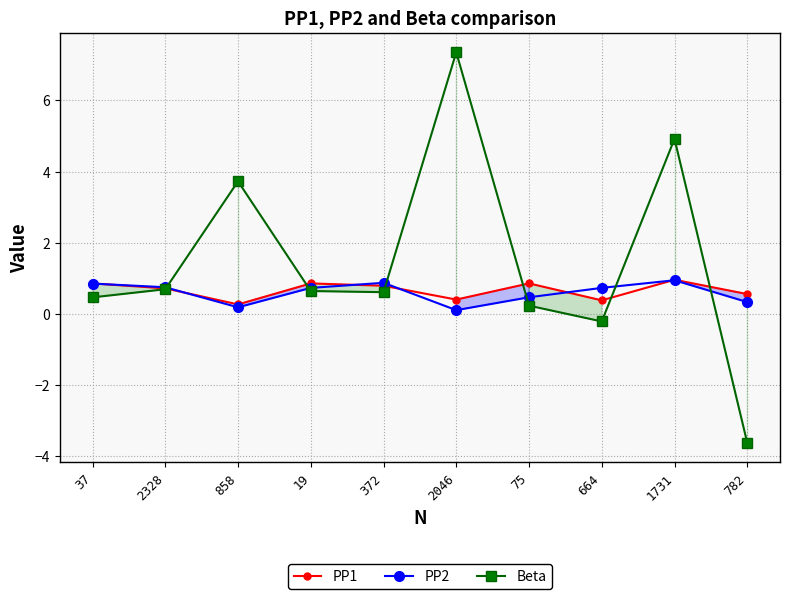

The value of PP1 at 782 is 0.6. True or false?

True